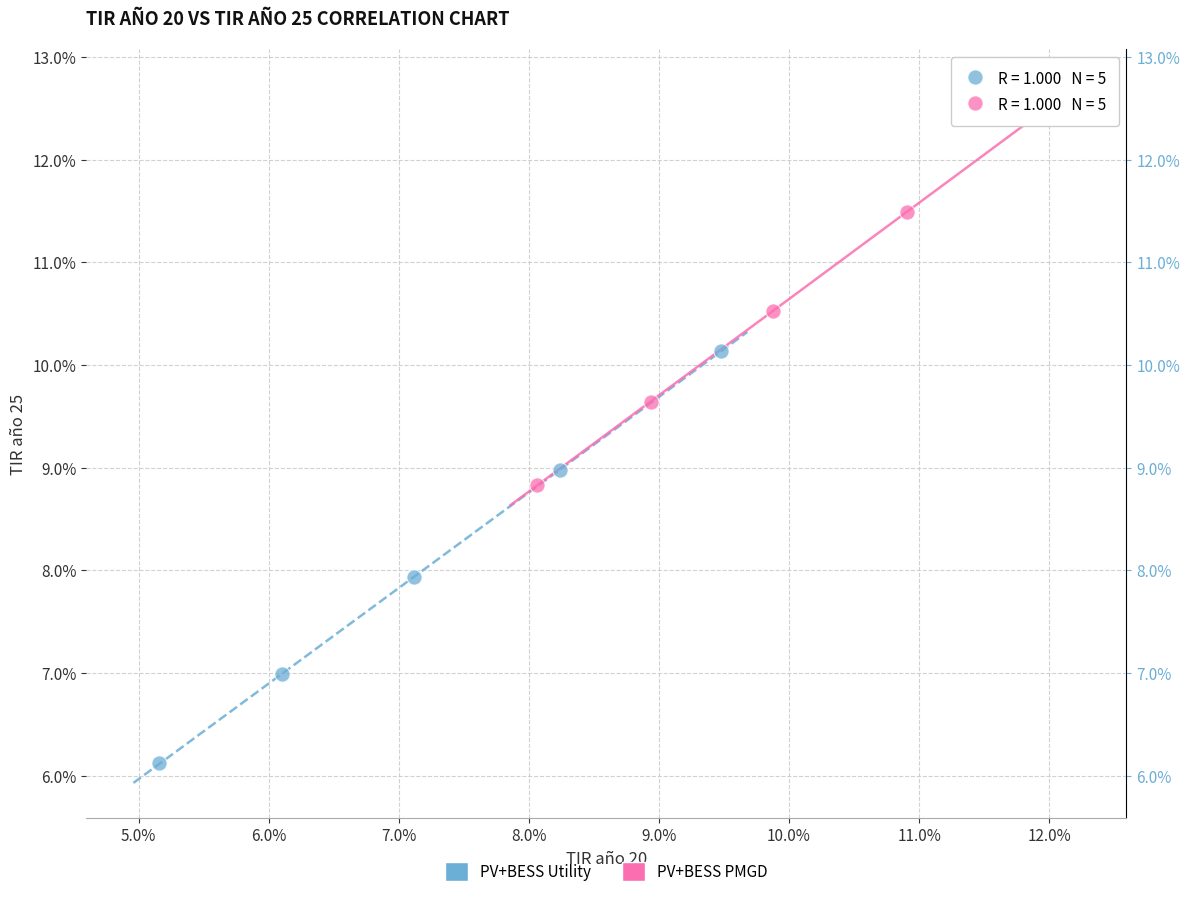

What are all the series names shown in the legend?

PV+BESS Utility, PV+BESS PMGD